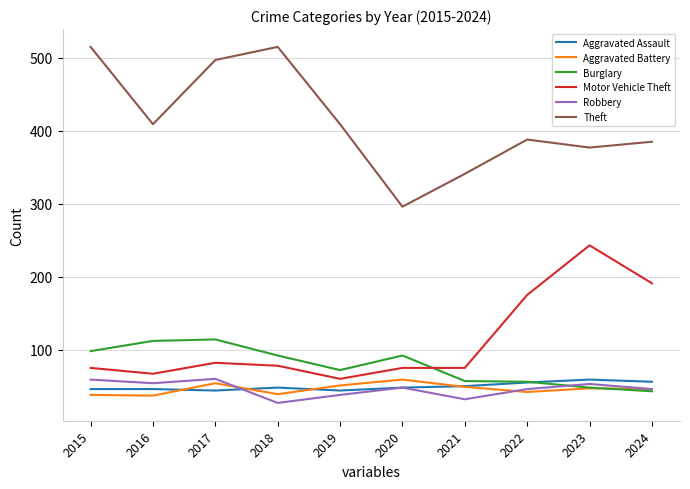

In Burglary, how many points are lower than both neighbors (excluding endpoints)?

1